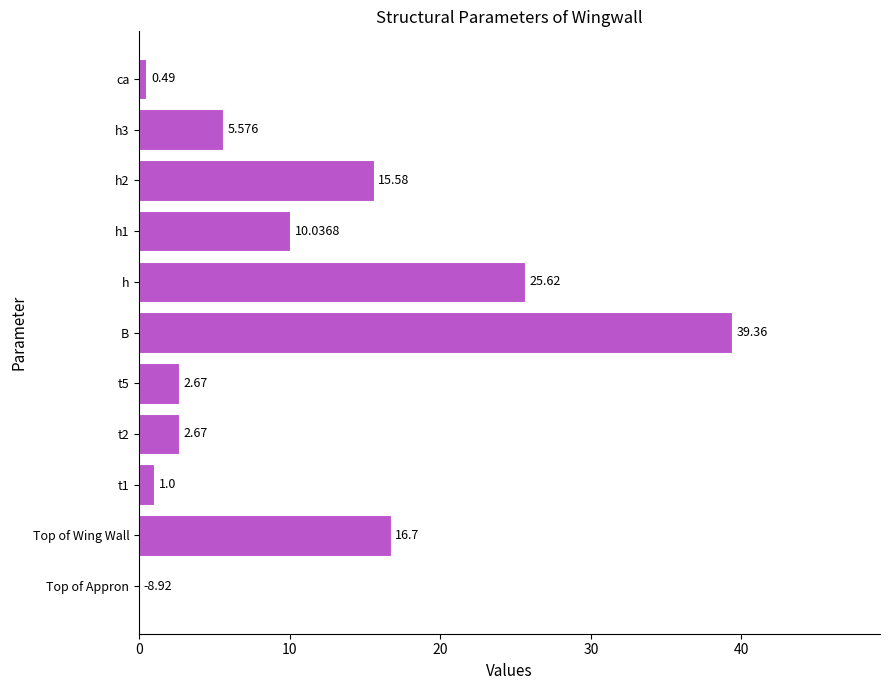

At which label is the value closest to 19?

Top of Wing Wall